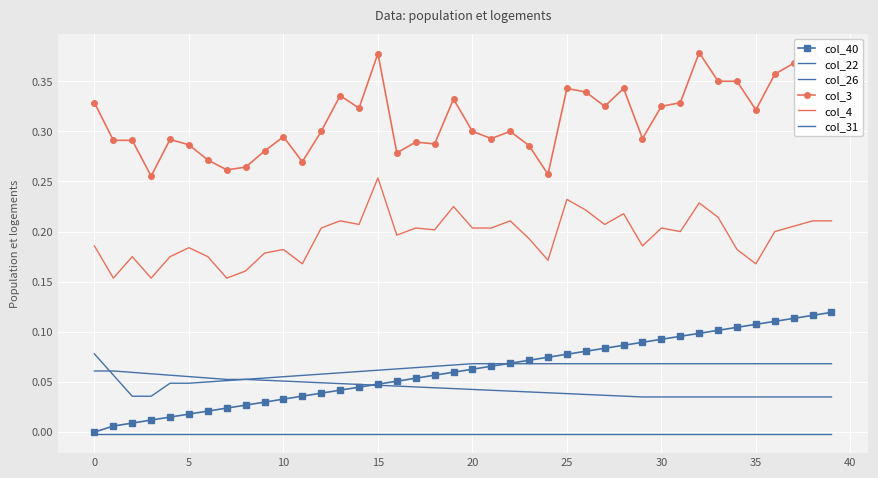

What is the sum of all col_22 values?

2.5